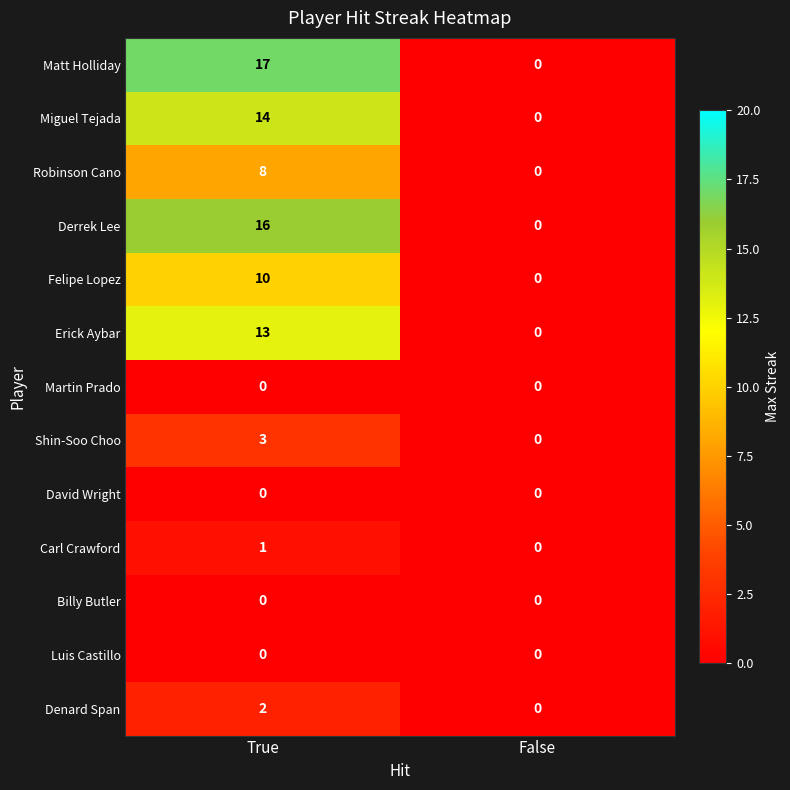

What is the difference between the highest and lowest values at True?

17